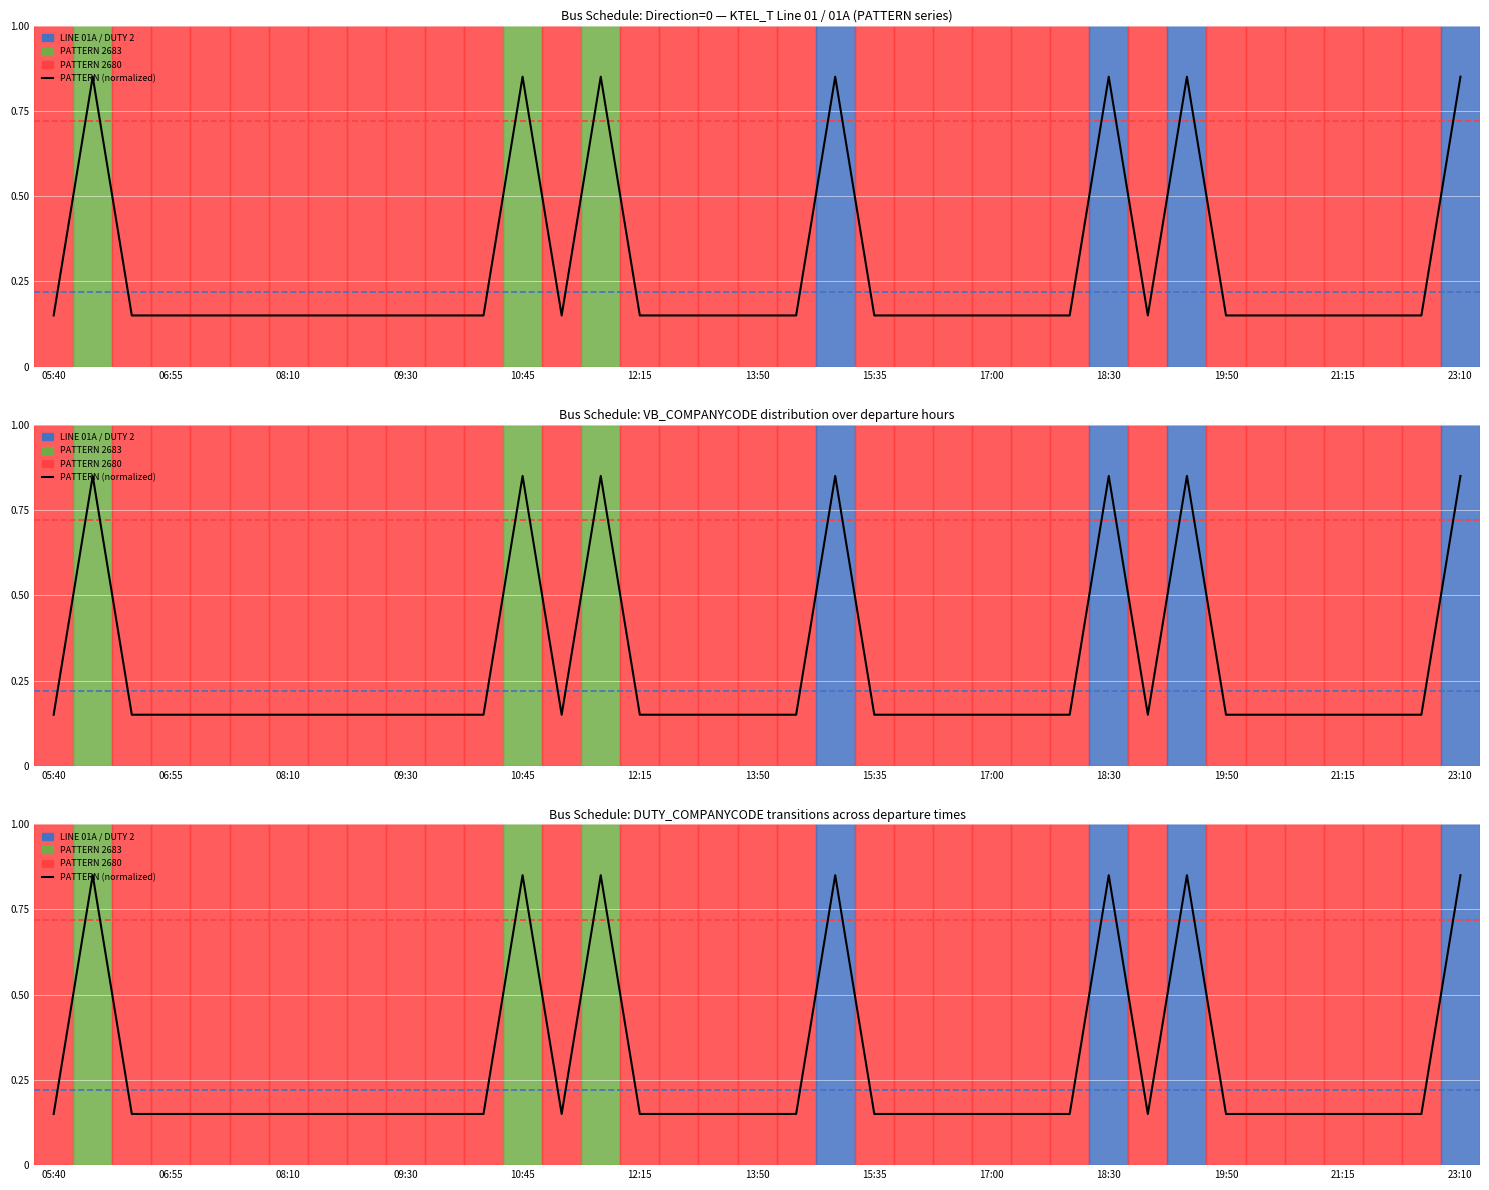

What is the difference between the maximum and second lowest values?

0.7